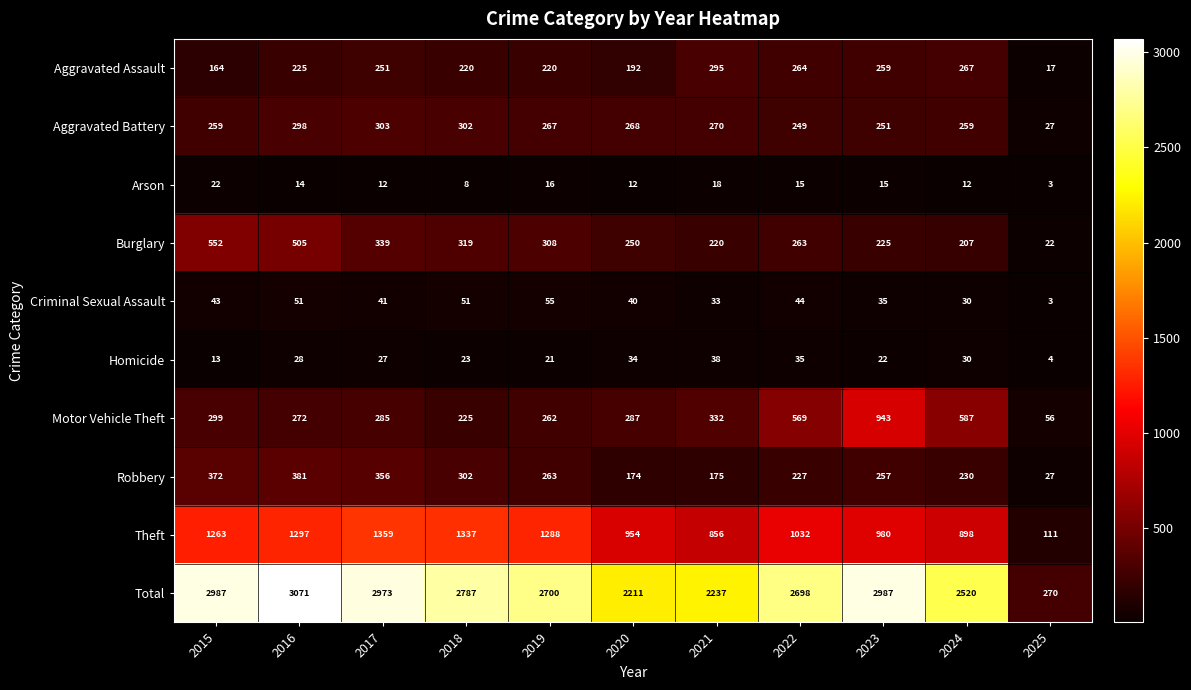

The Robbery series shows 27 at 2025. True or false?

True